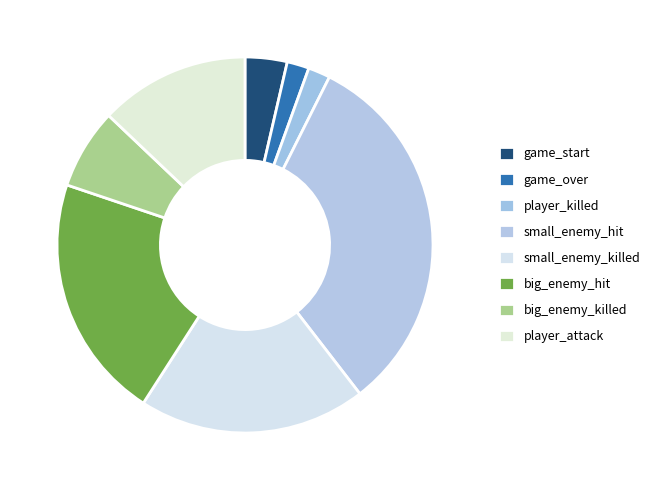

Which category has the smallest portion of the pie?

game_over